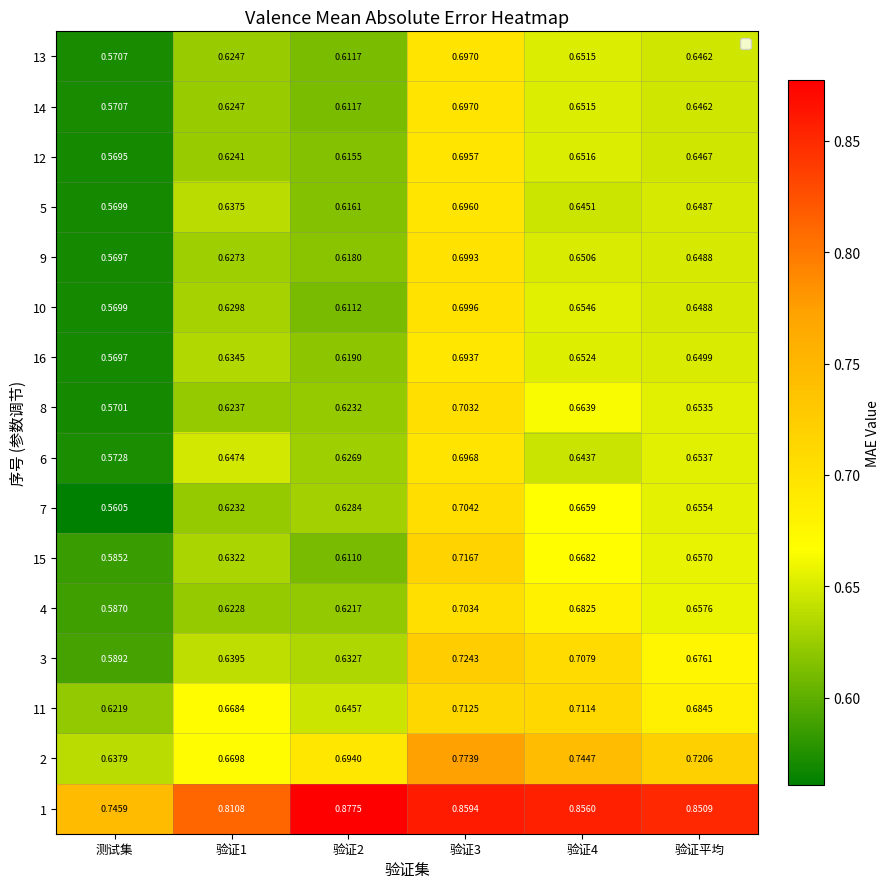

Is the value of 9 at 验证2 greater than the value of 2 at 验证平均?

No